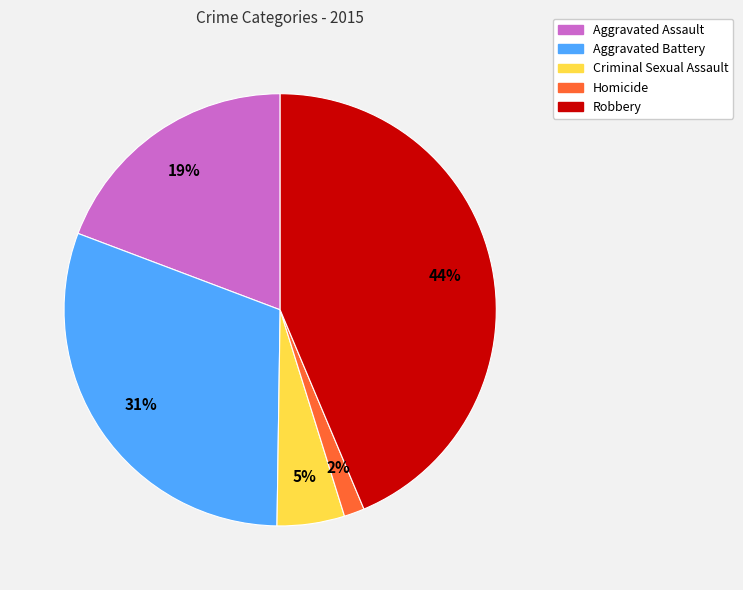

Do Criminal Sexual Assault and Robbery together represent more than half of the pie?

No